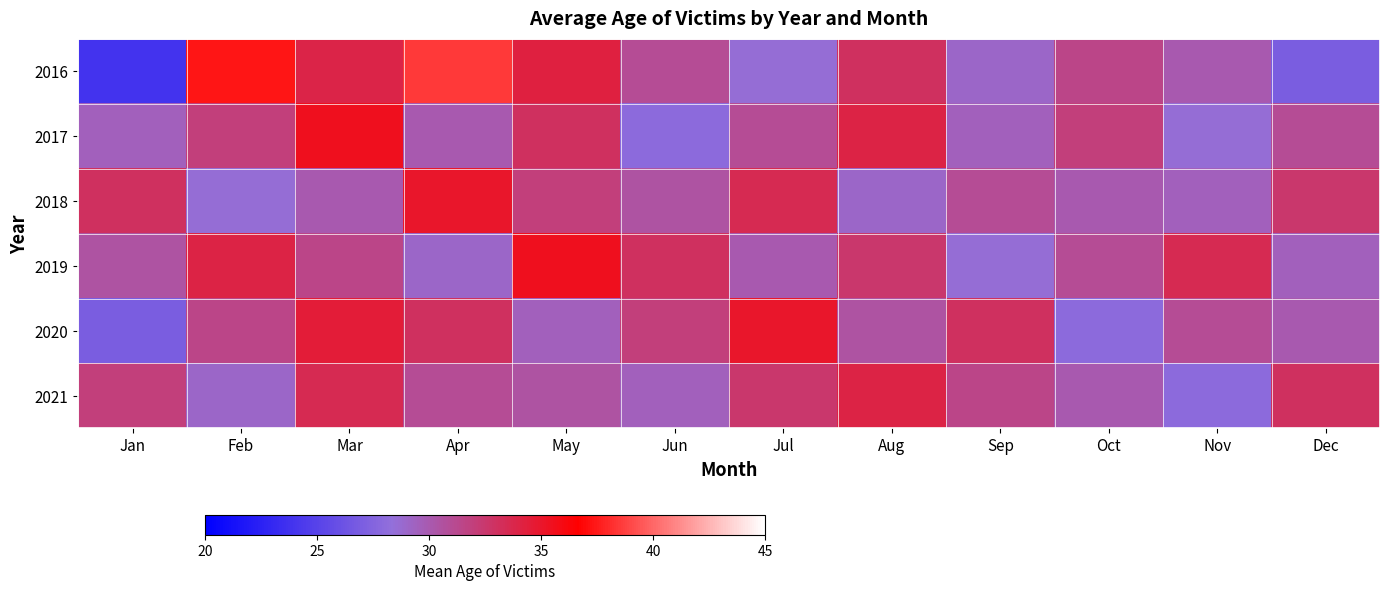

Between Mar and Dec, which series saw the biggest shift?

2016